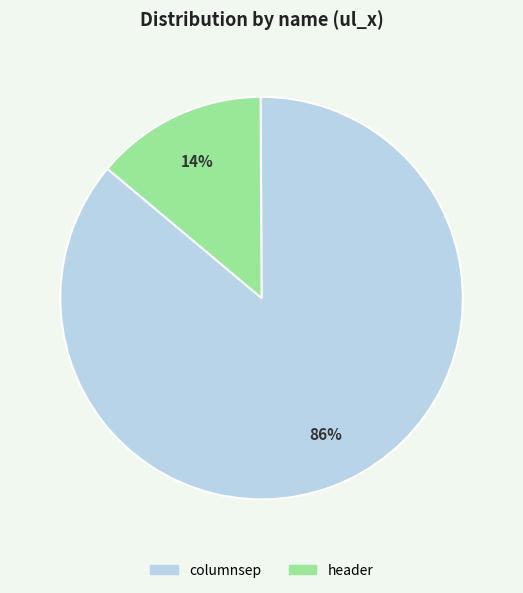

How many slices are in this pie chart?

2